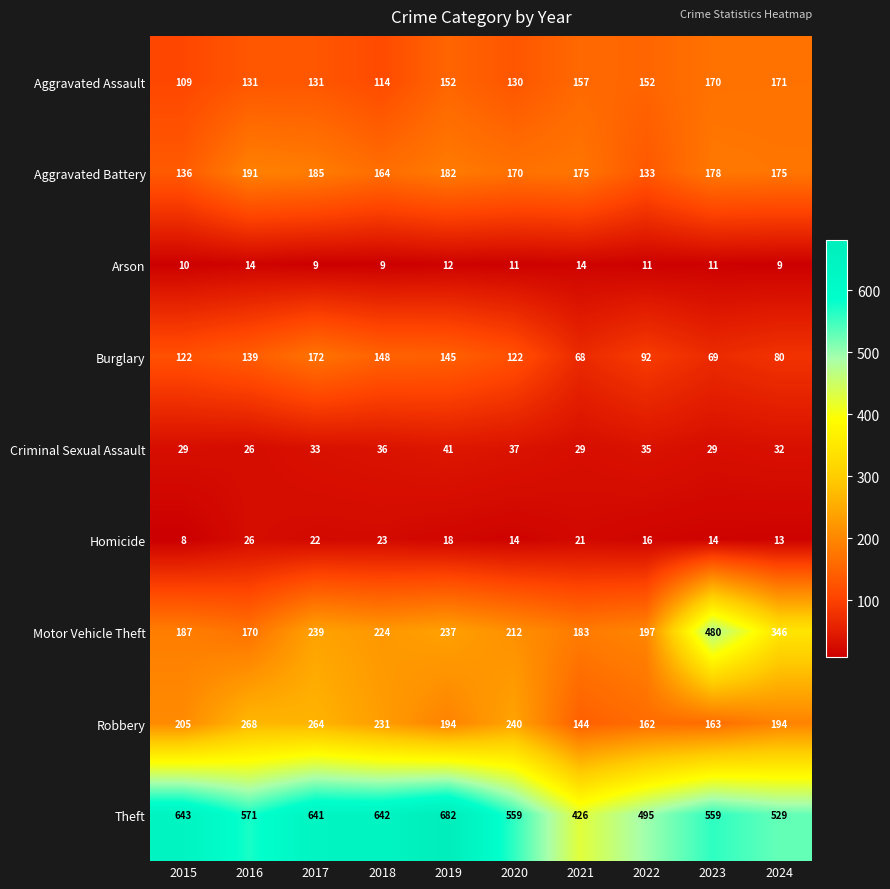

At which category is the sum across all series the highest?

2017